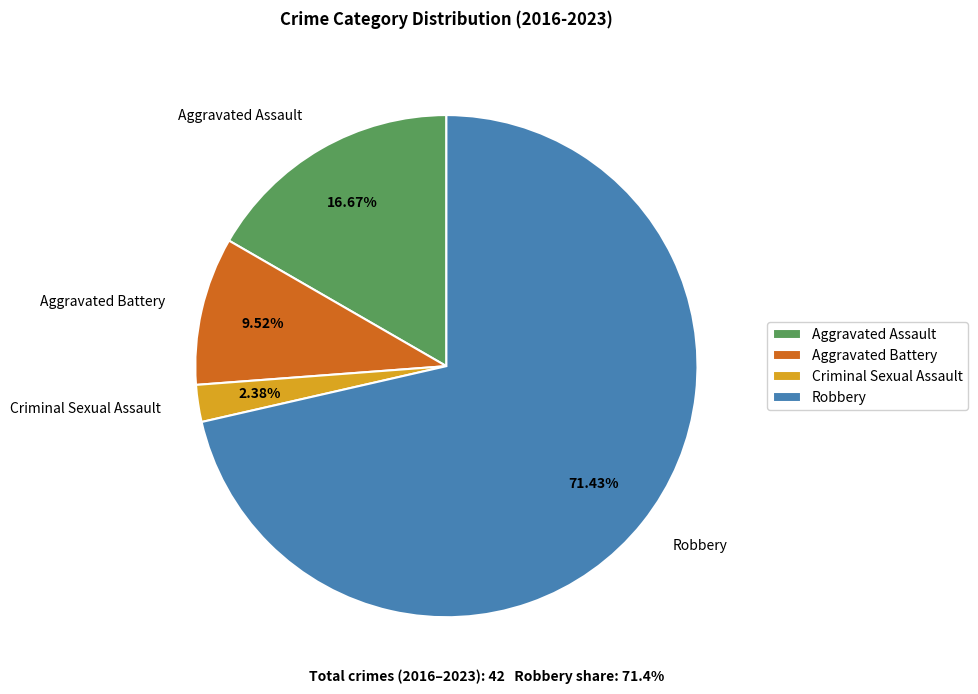

True or false: Aggravated Assault accounts for 17% of the total.

True